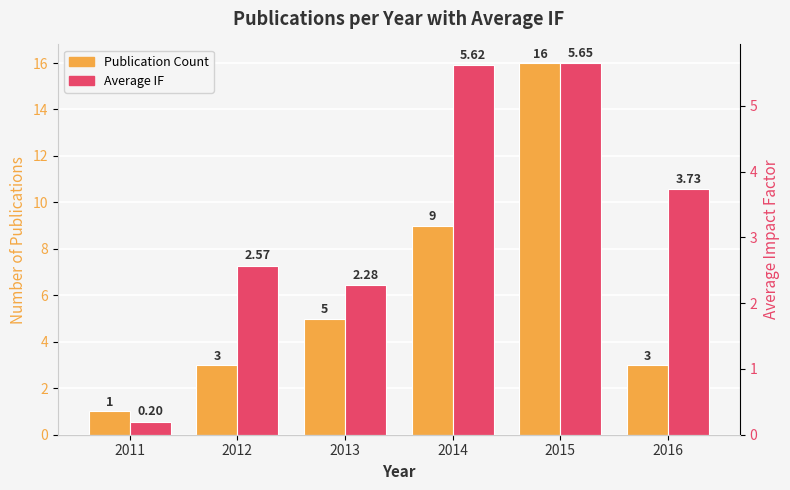

The value of Average IF at 2015 is 5.7. True or false?

True